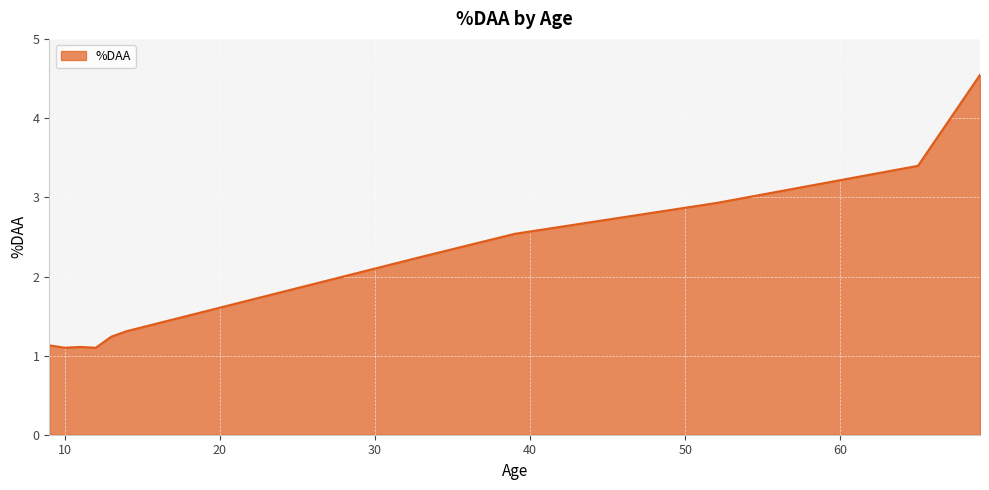

What is the minimum value shown in the chart?

1.1